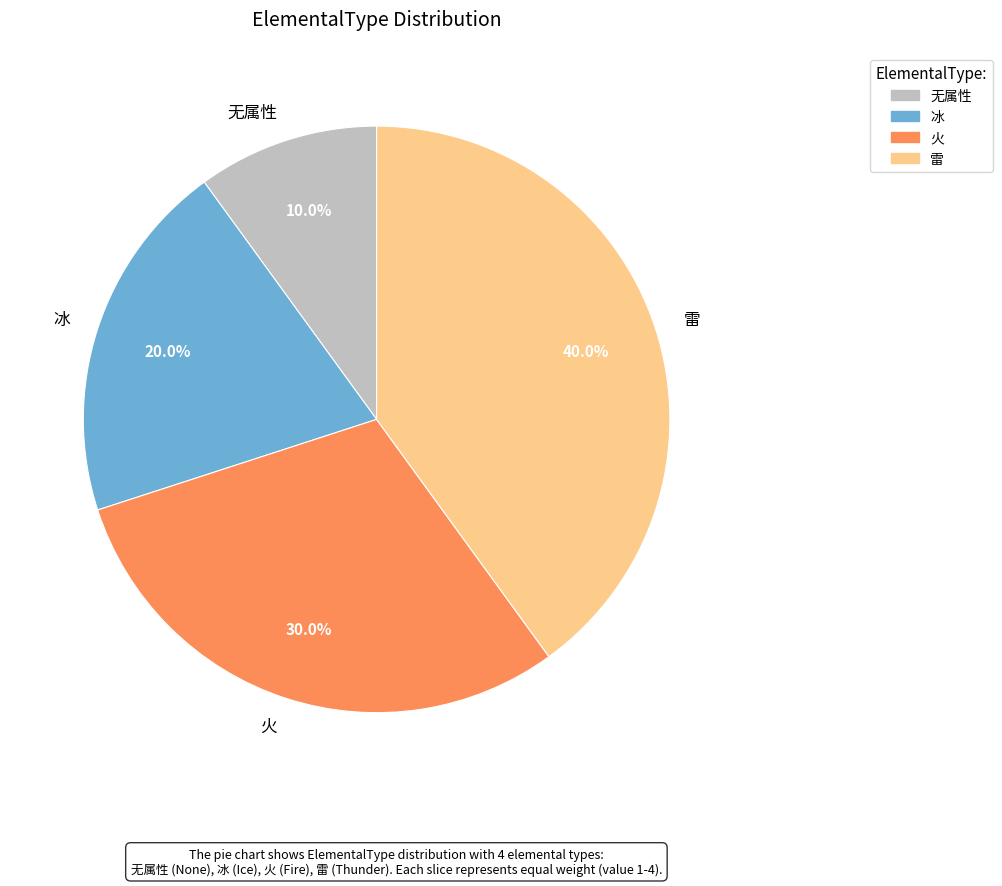

Which has a higher value, 火 or 雷?

雷